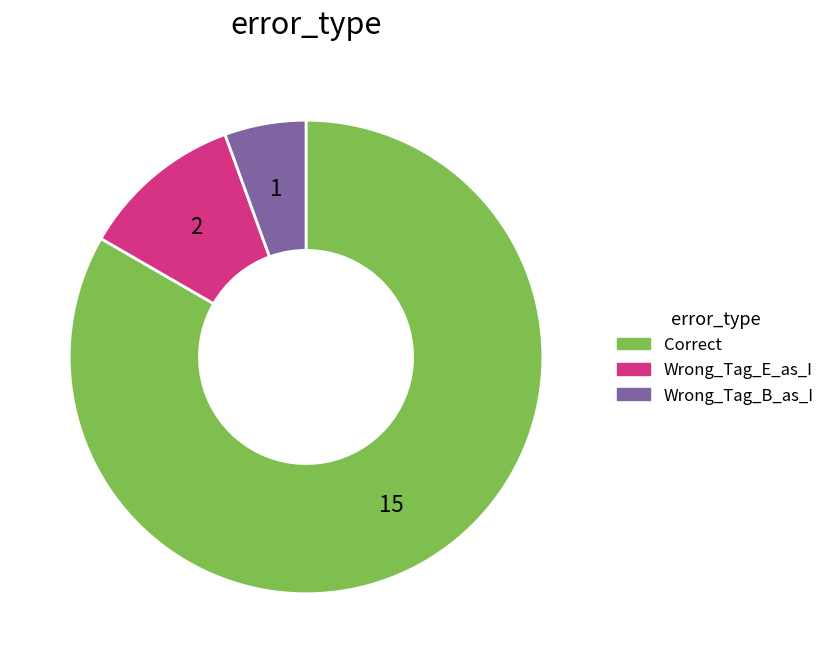

How many segments does this pie chart have?

3